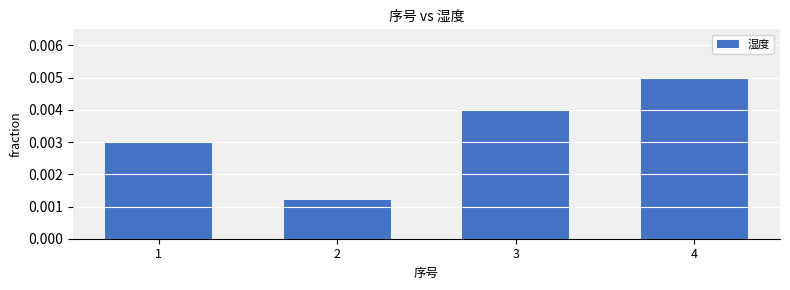

Between 4 and 1, which is larger?

4